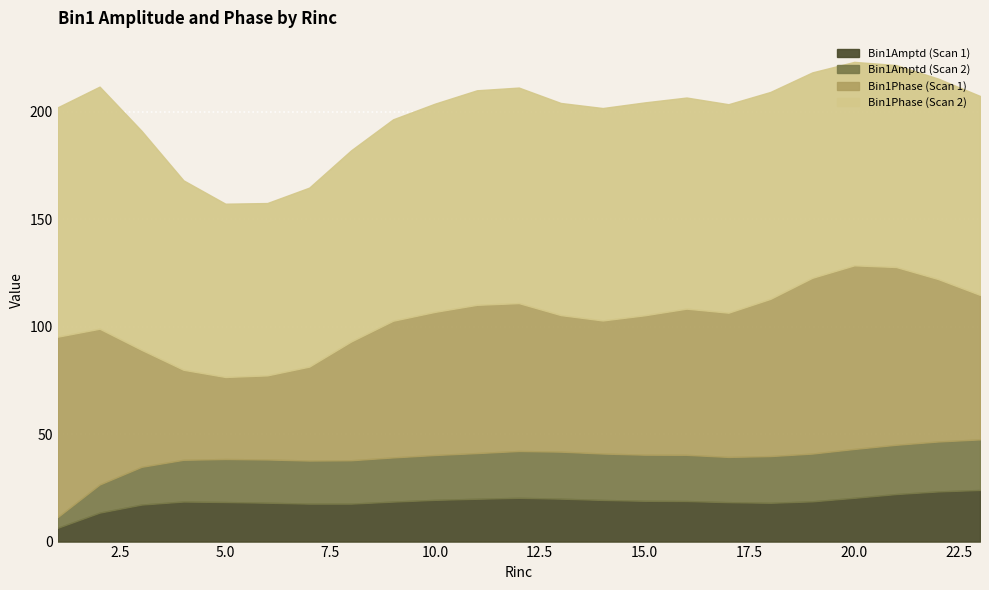

What is the maximum value for Bin1Amptd (Scan 1)?

24.0